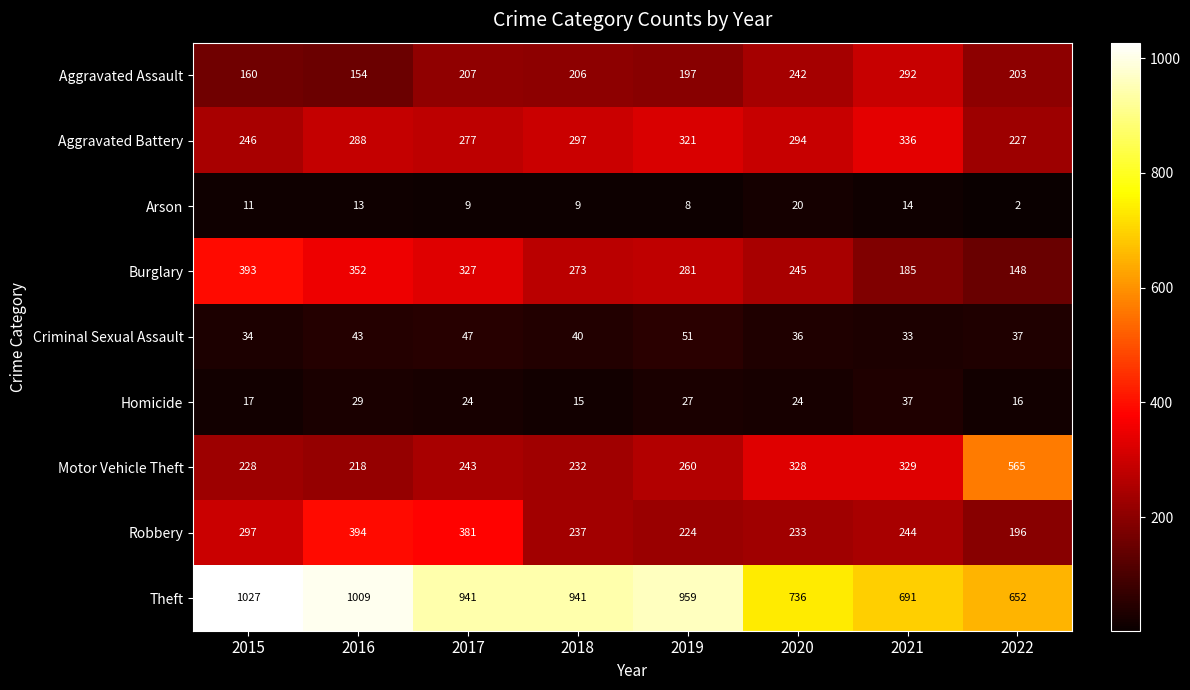

At which category is the sum across all series the highest?

2016